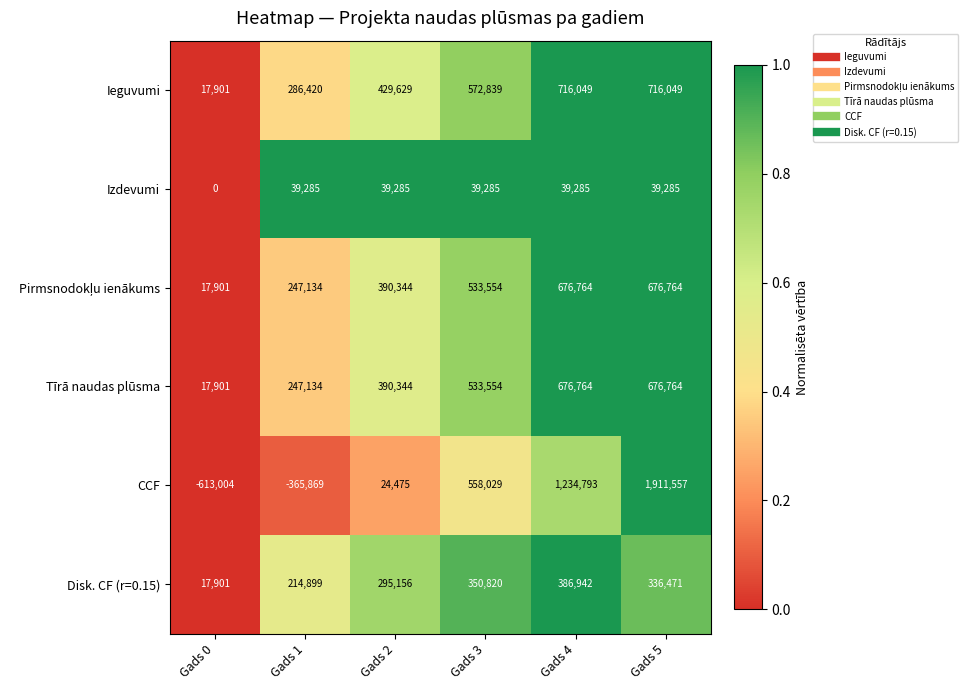

Between Gads 0 and Gads 3, which series saw the biggest shift?

CCF